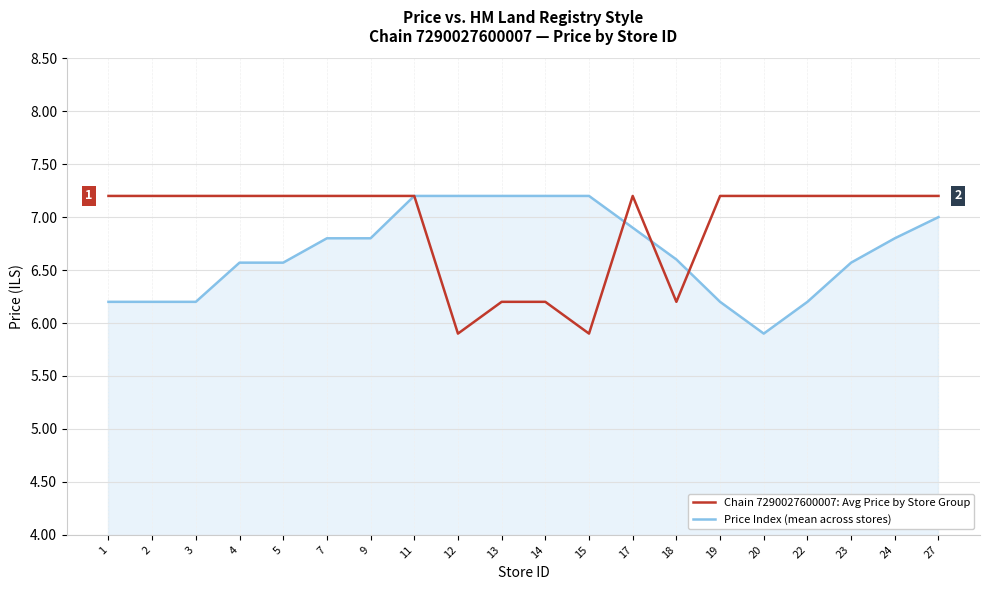

Which series has the largest total across all categories?

Chain 7290027600007: Avg Price by Store Group